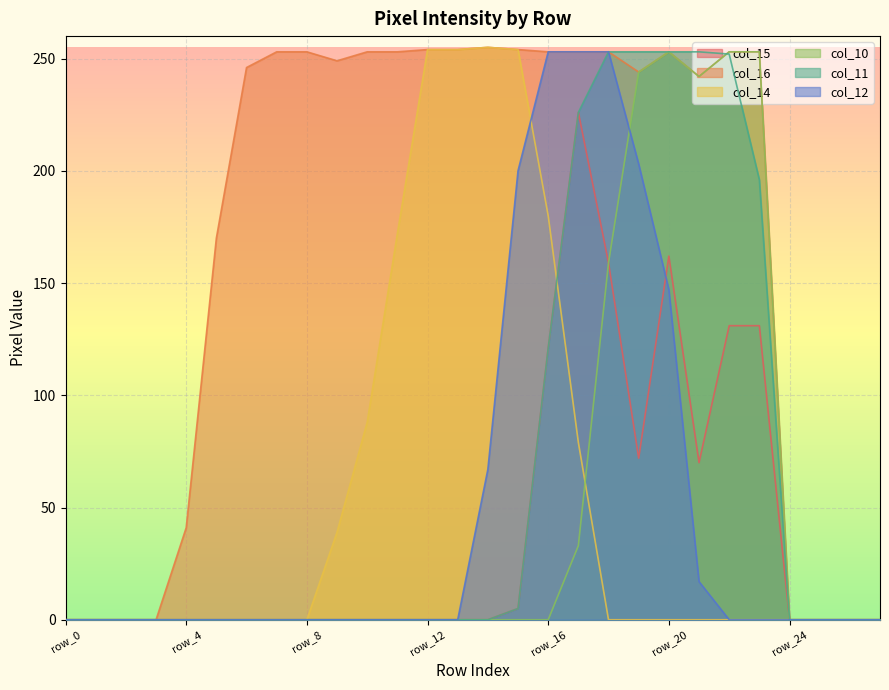

True or false: col_16 has a value of -153 at row_24.

False